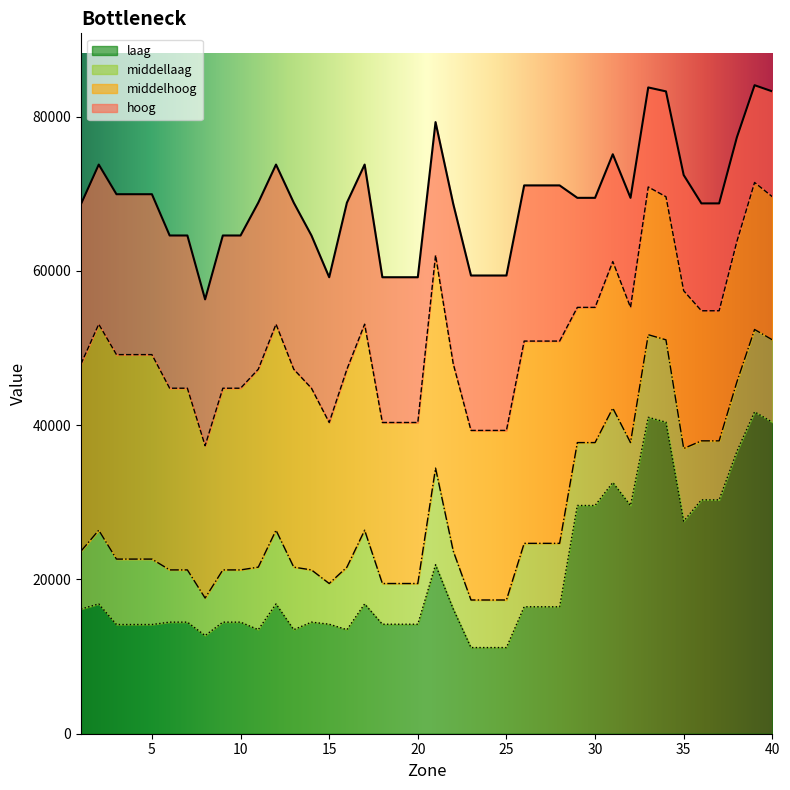

What is the difference between the middelhoog values at 16 and 37?

7576.3